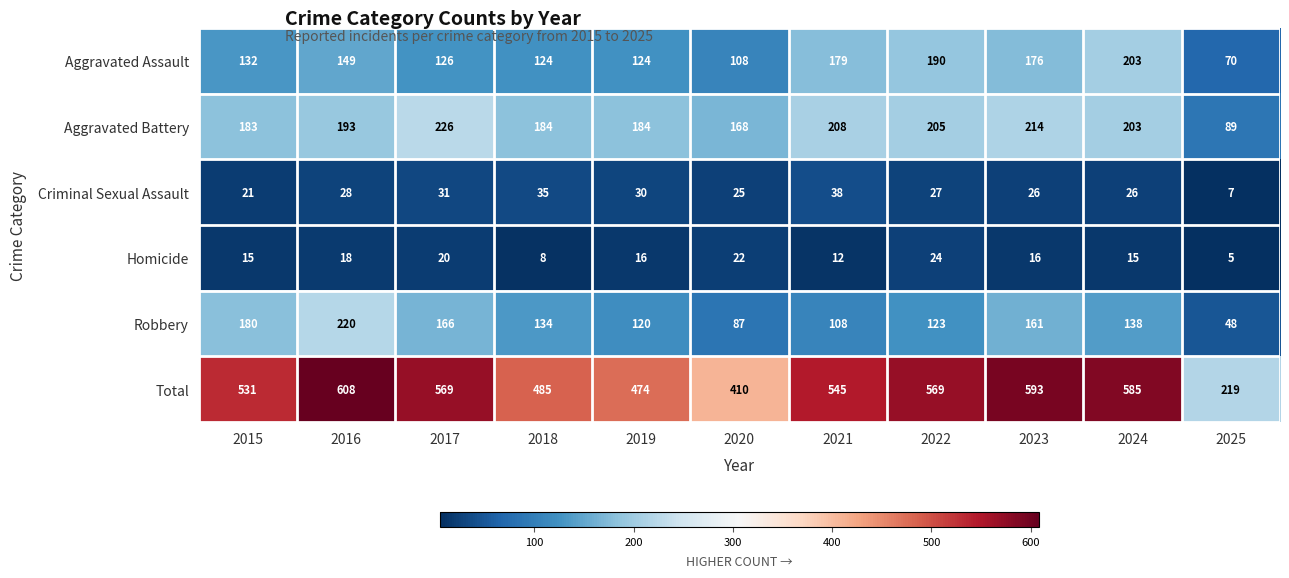

At 2017, list the series in order from largest to smallest.

Total, Aggravated Battery, Robbery, Aggravated Assault, Criminal Sexual Assault, Homicide